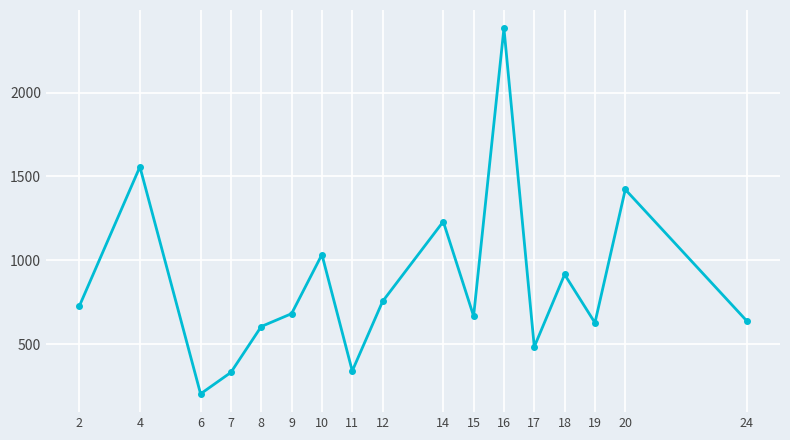

What is the sum of the values at 20 and 17?

1905.9